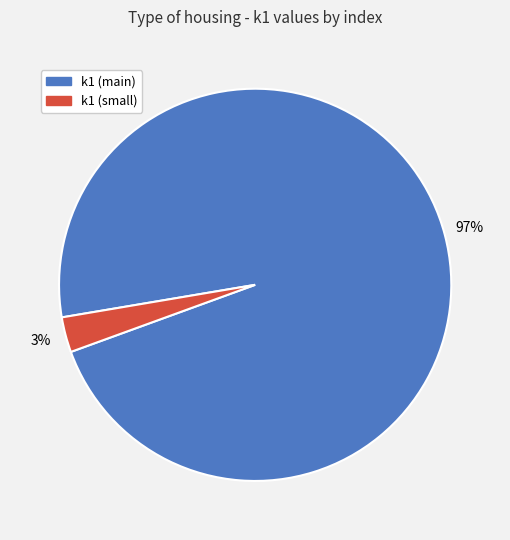

To the nearest percent, what is the difference between the largest and smallest slice percentages?

94%